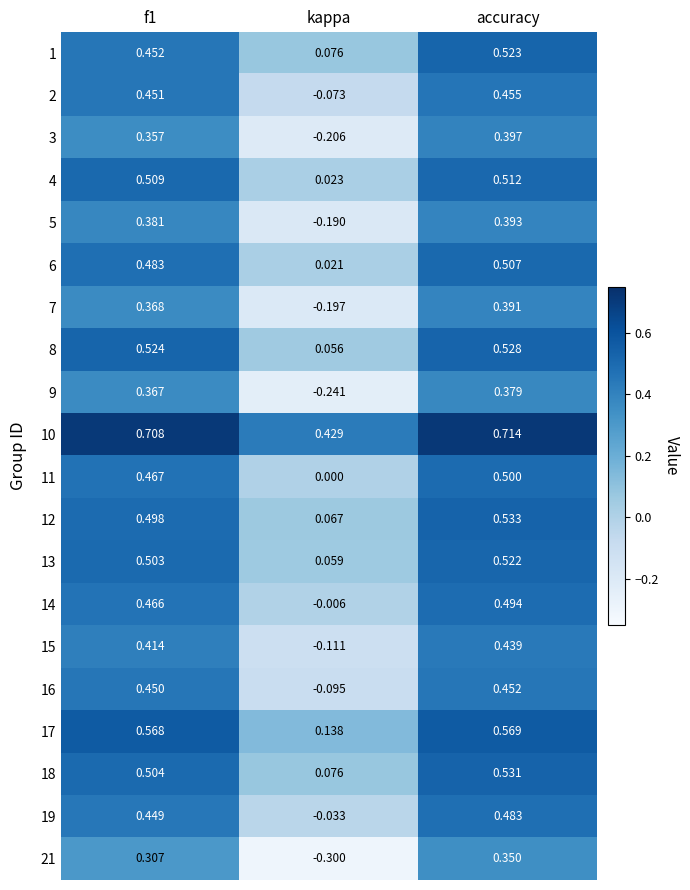

Where is 18 nearest to the value 0?

kappa